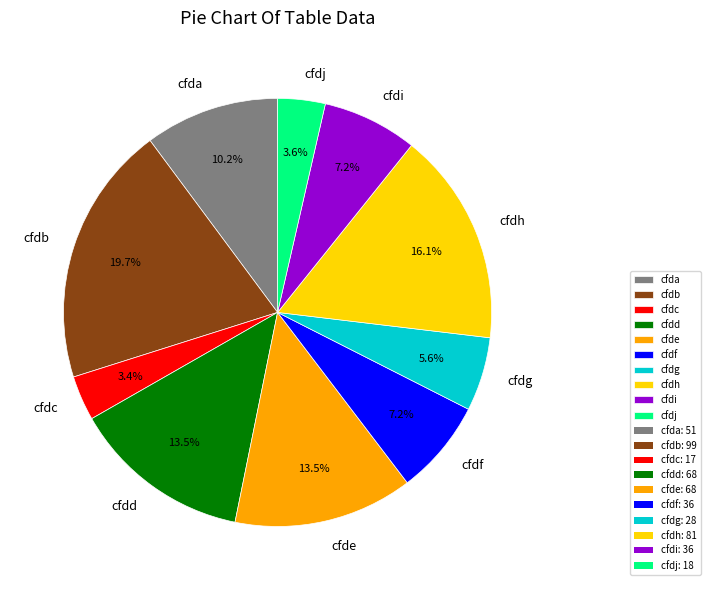

To the nearest percent, what is the average slice percentage?

10%